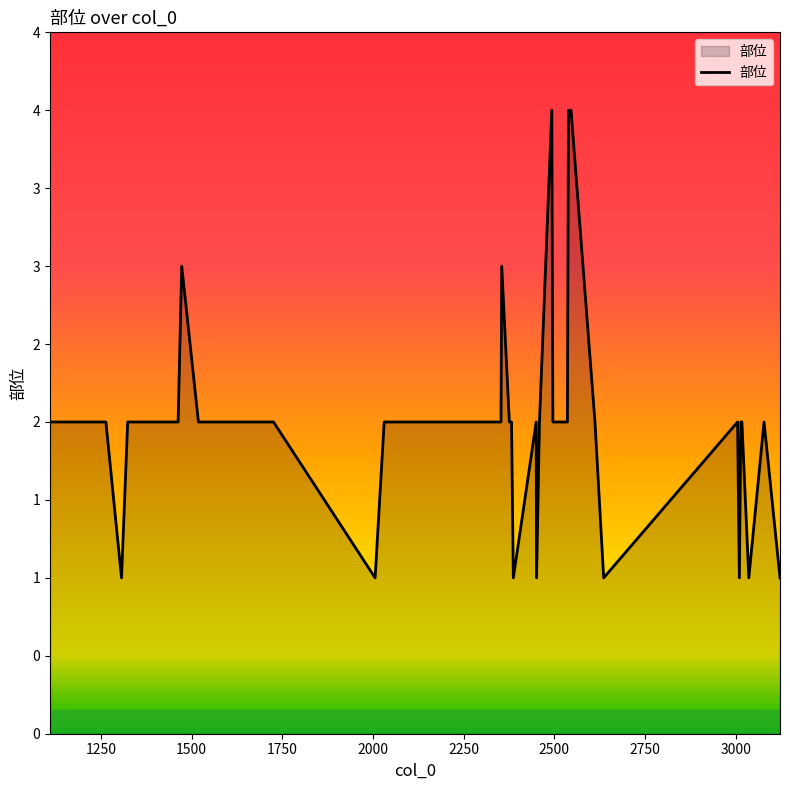

Reading left to right, extract all data points from this chart.

2	2	2	1	2	2	2	3	2	2	2	2	2	1	2	2	2	3	2	2	1	2	1	2	4	2	2	2	2	4	4	2	1	2	1	2	2	1	2	1